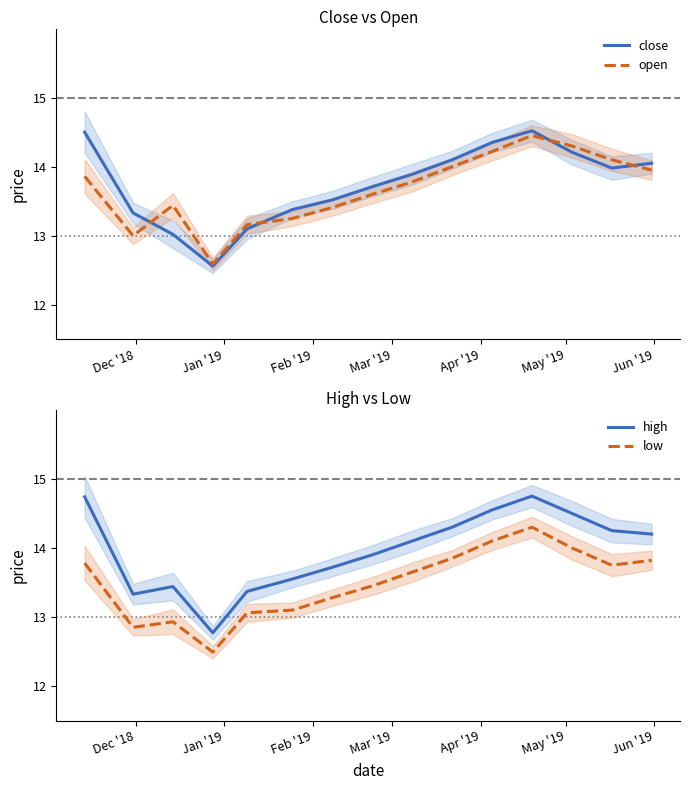

What is the minimum value for close?

12.6